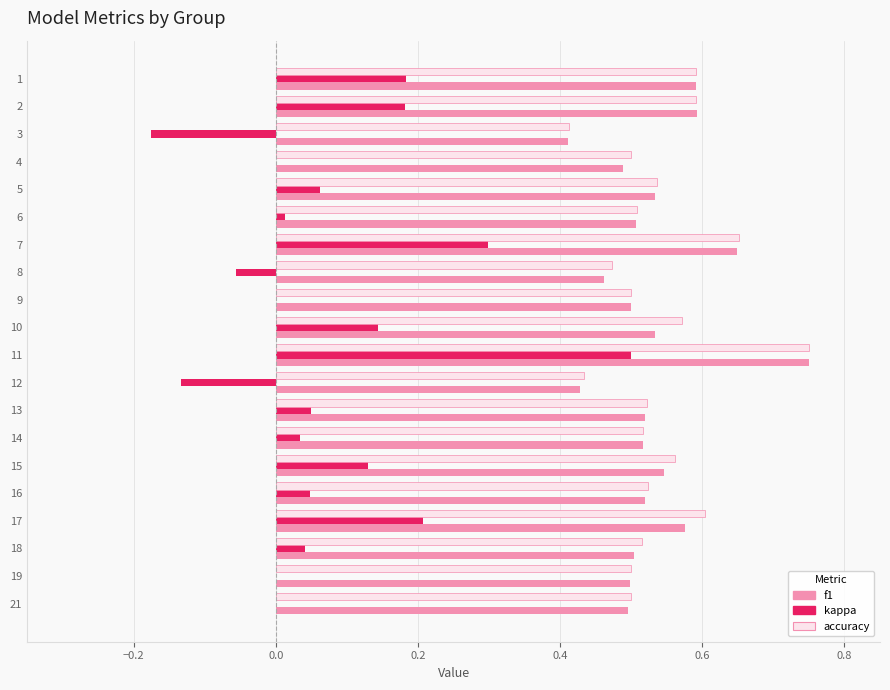

What is the sum of the accuracy values at 10 and 13?

1.1